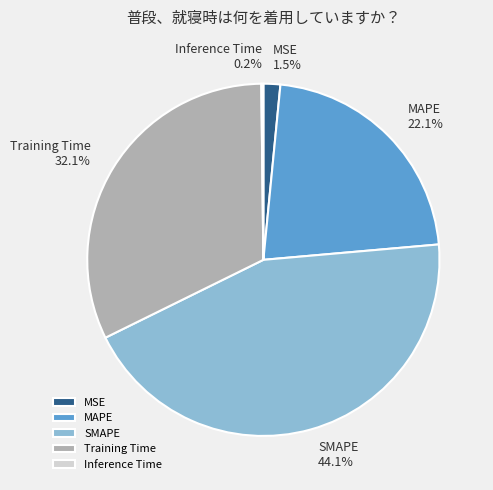

What portion of the pie excludes SMAPE?

55.9%